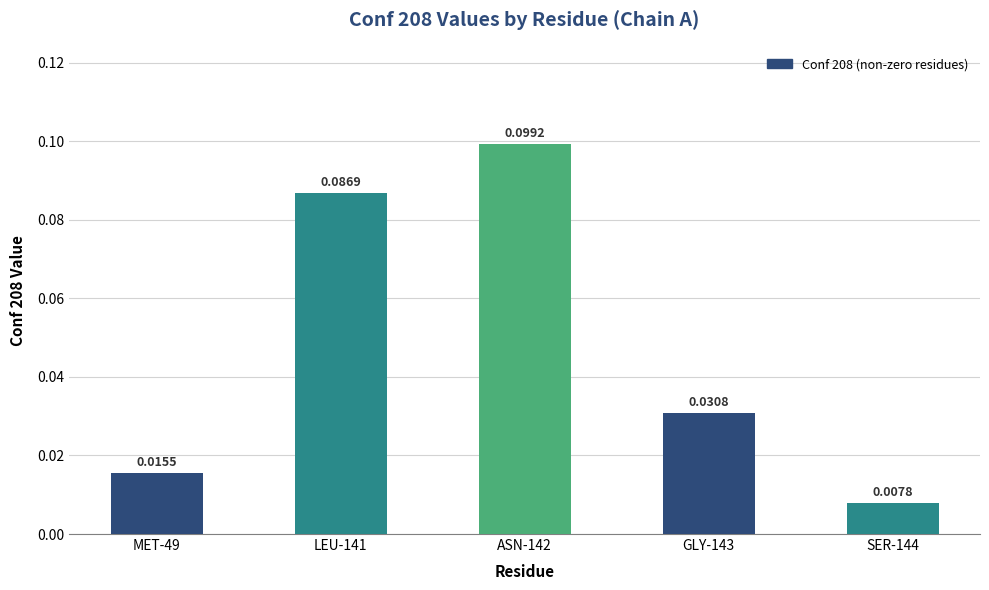

Which has a higher value, ASN-142 or SER-144?

ASN-142